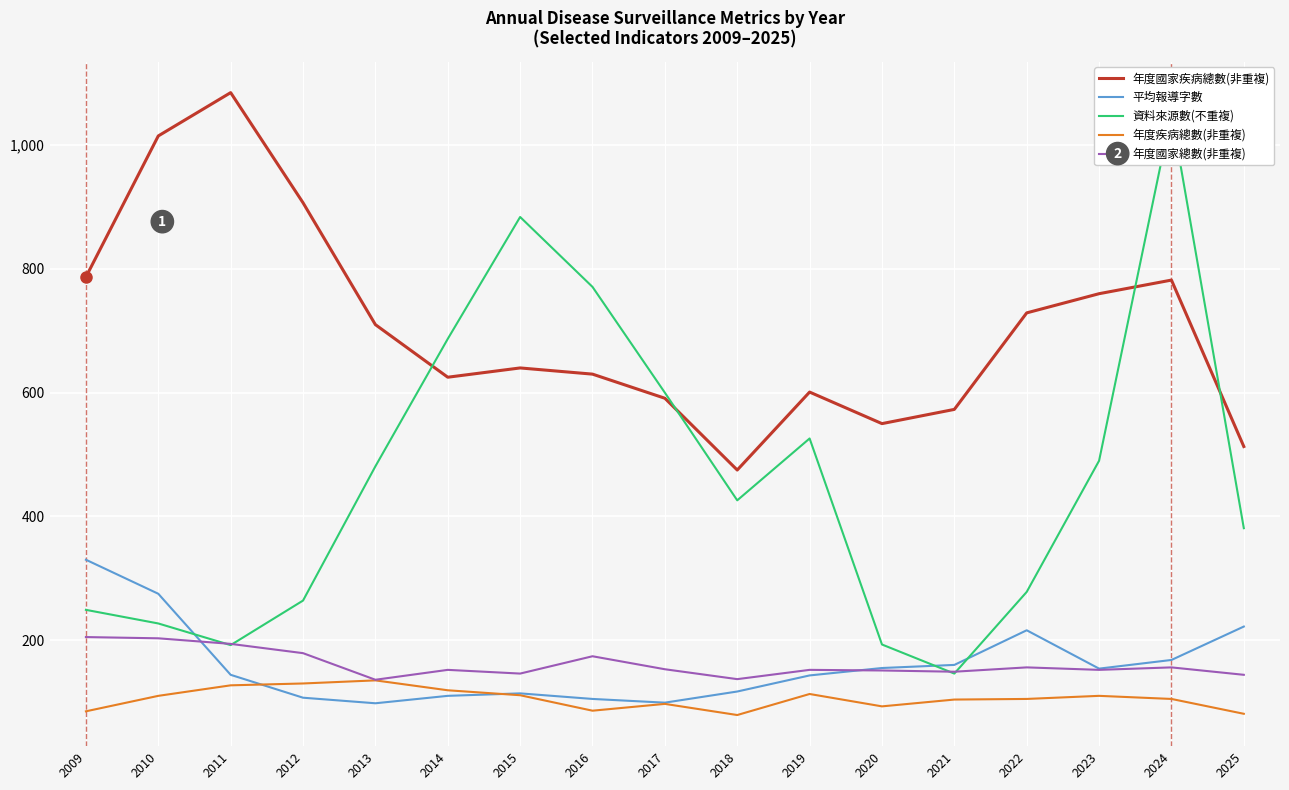

What is the value of the 年度國家總數(非重複) point at the 14th from the left?

156